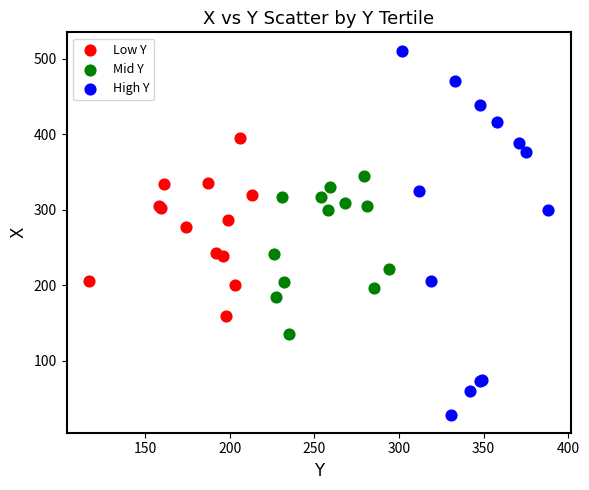

Which series contains the highest Y value?

High Y